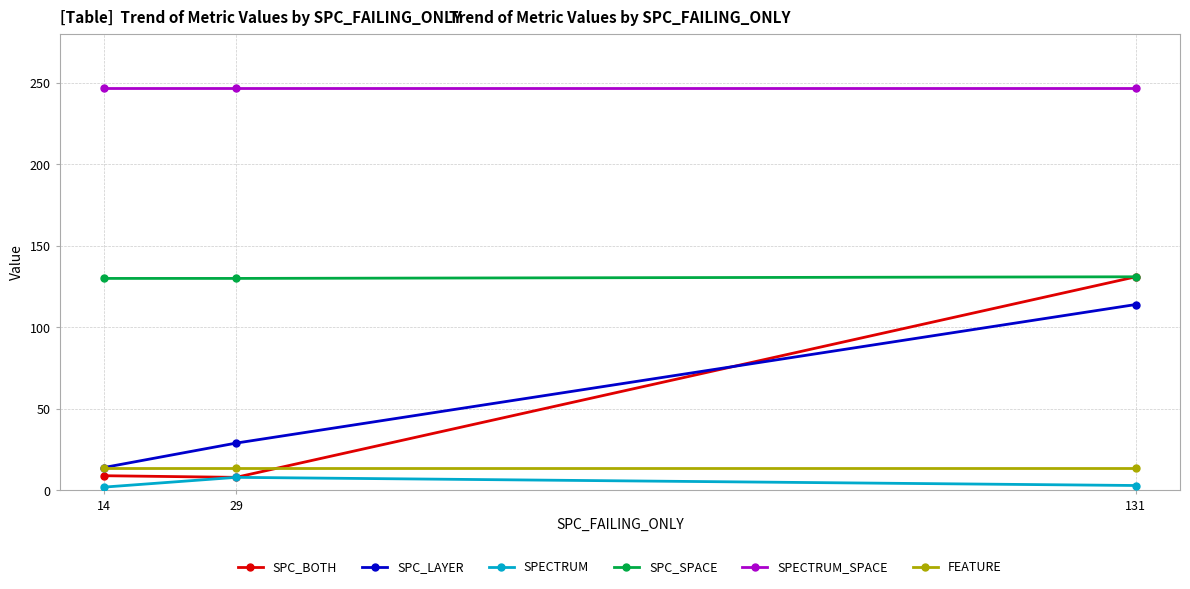

Is the value of SPECTRUM at 14 greater than the value of SPC_SPACE at 29?

No